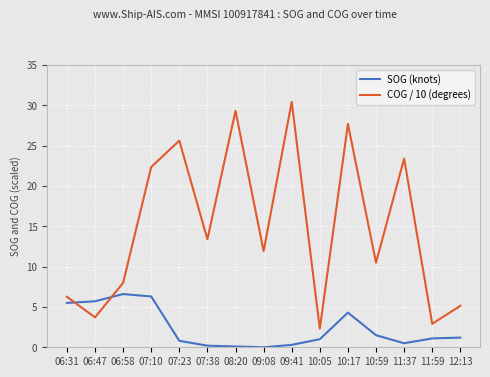

Is it true that COG / 10 (degrees) equals 10.5 at 10:59?

True